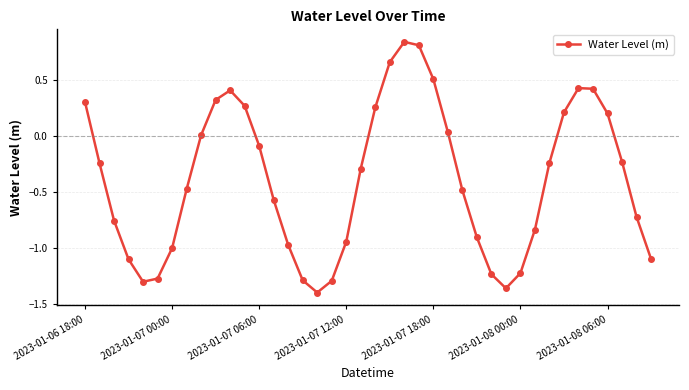

What is the difference between the maximum and minimum values?

2.2